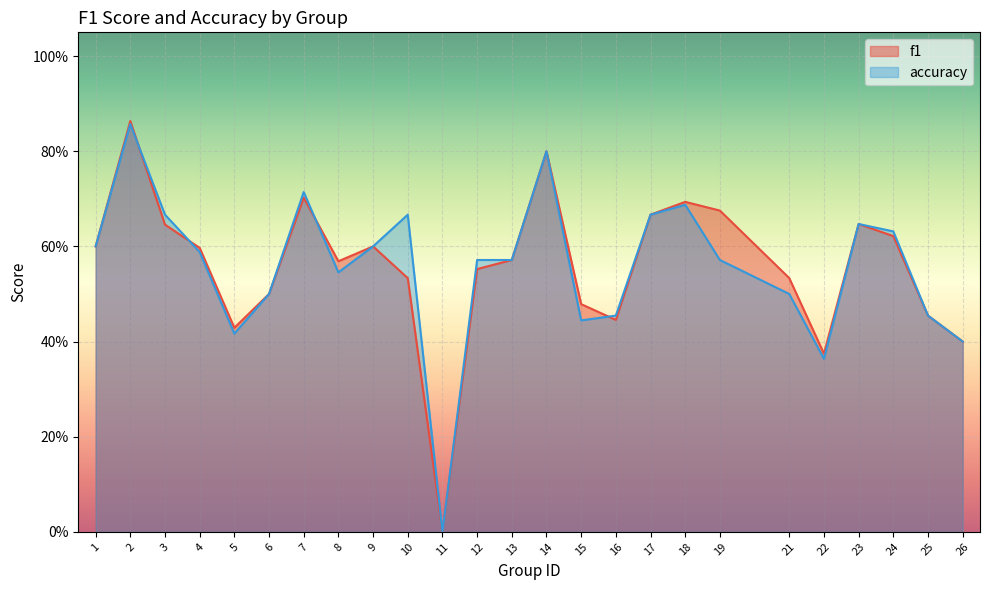

After their last crossing, which series has the higher values: f1 or accuracy?

accuracy